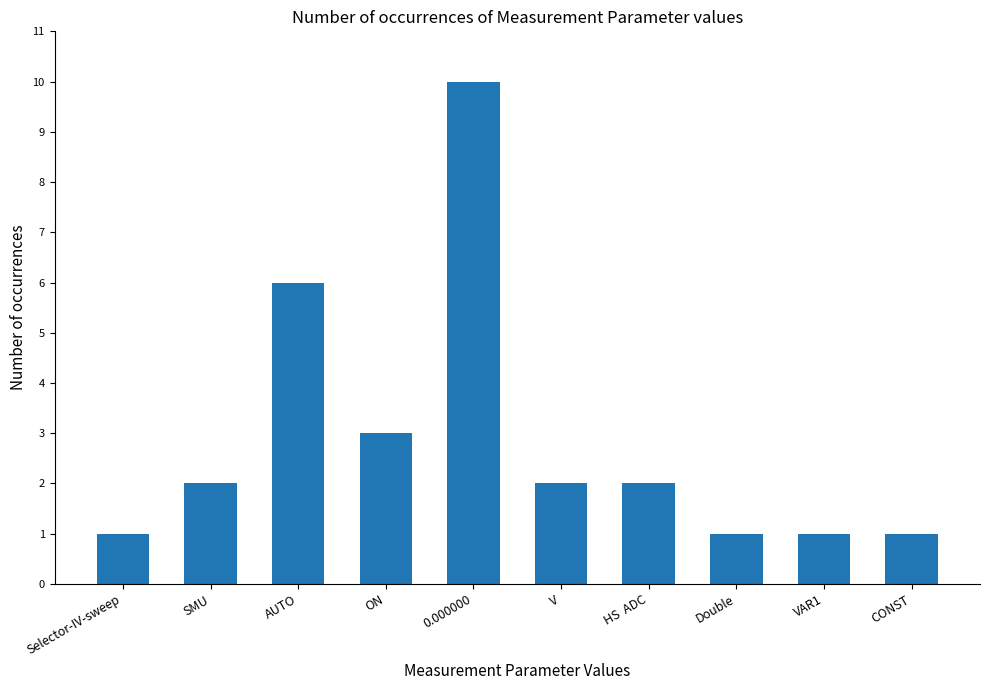

How many bars are there in total?

10